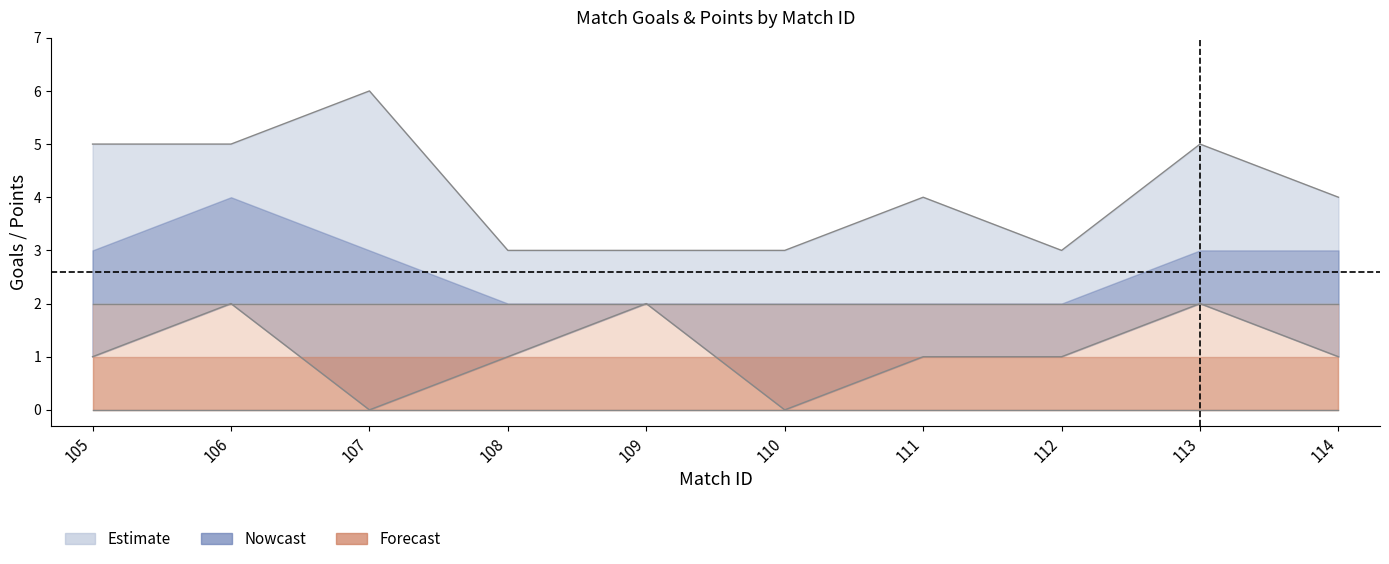

At which label does squad_goals_lower reach its minimum?

107